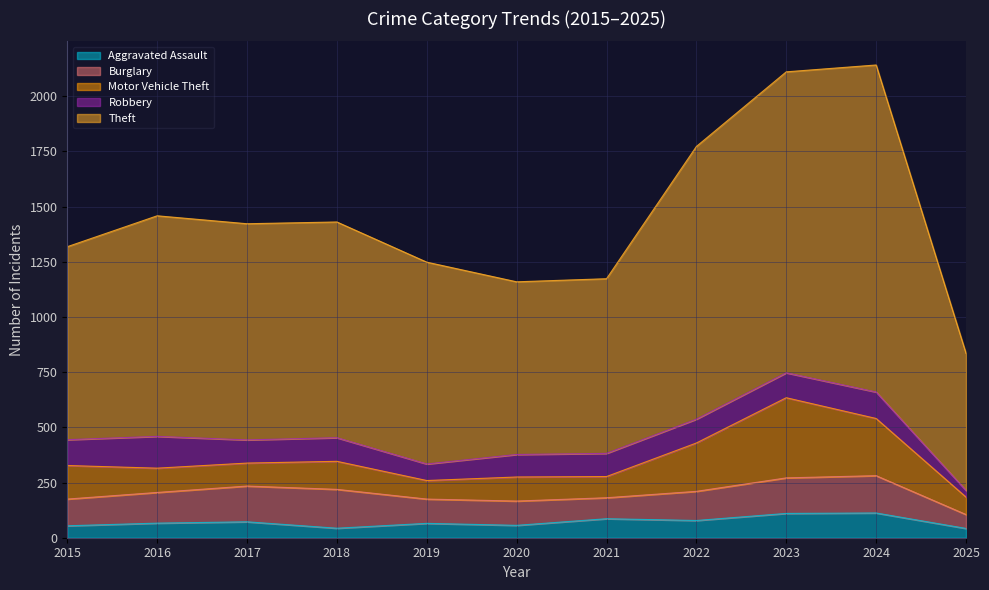

True or false: Theft and Burglary cross at least once.

False